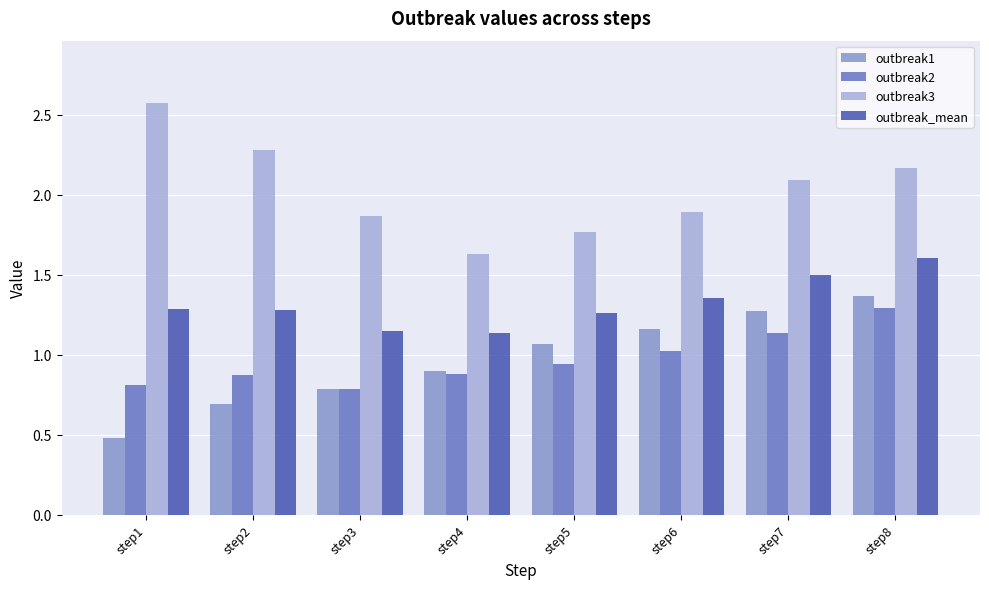

Which series has the widest spread of values?

outbreak3